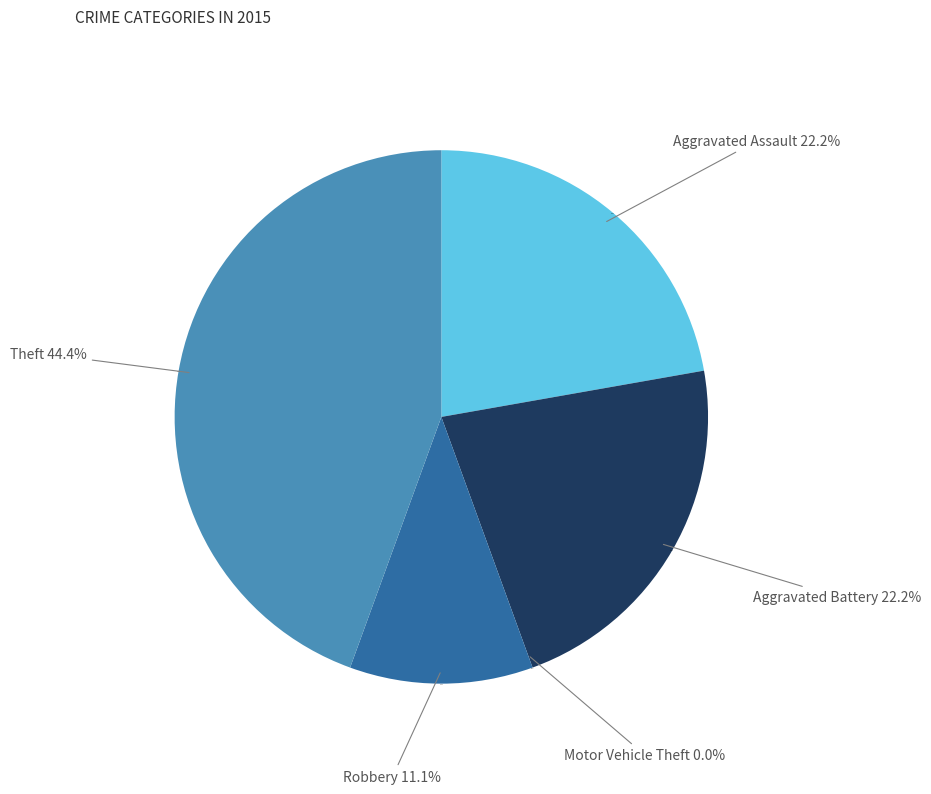

To the nearest percent, what is the difference between the Motor Vehicle Theft and Aggravated Assault slice percentages?

22%